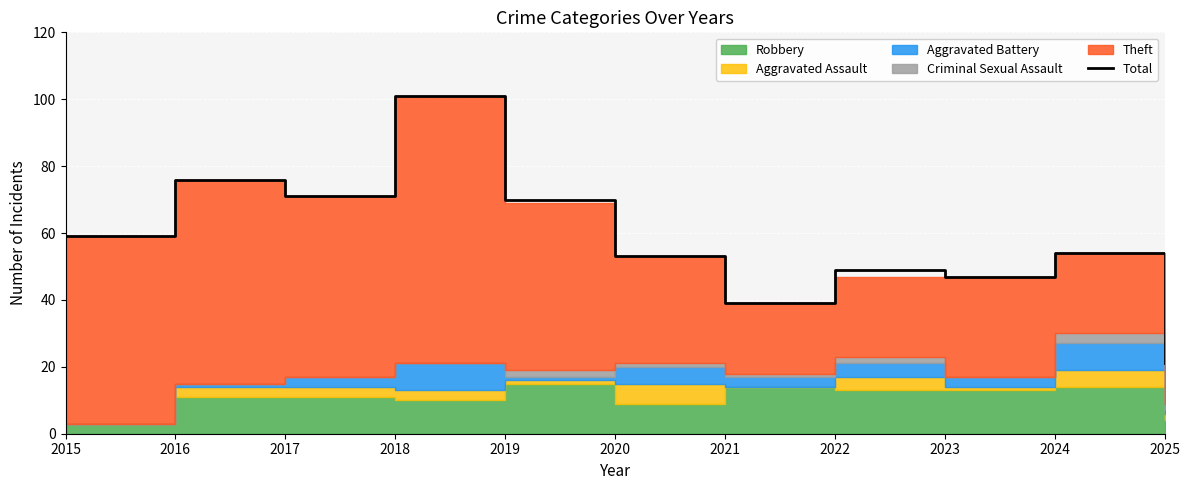

Approximately how many times larger is the value at 2016 compared to 2024?

1.4